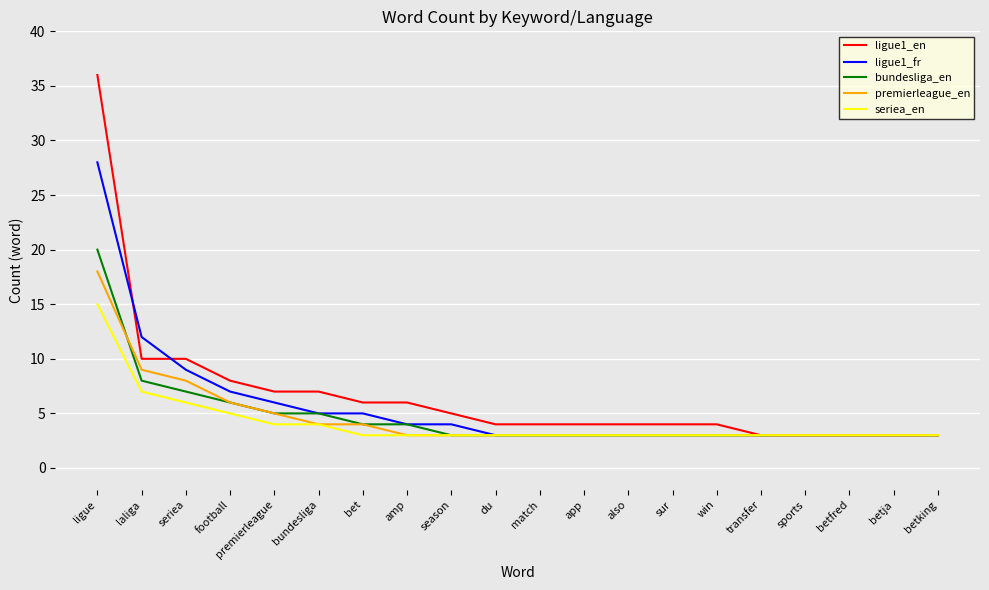

True or false: ligue1_en has a value of 6 at bet.

True